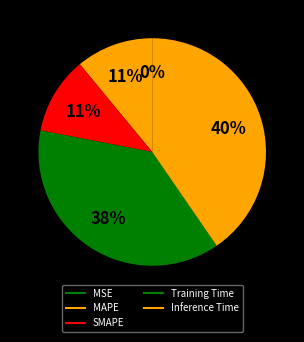

What is the total percentage of MSE and Training Time?

37.6%